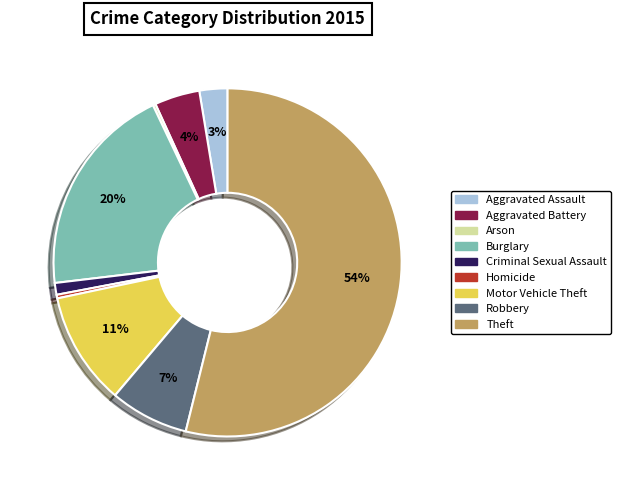

Is there a majority slice in this chart?

Yes